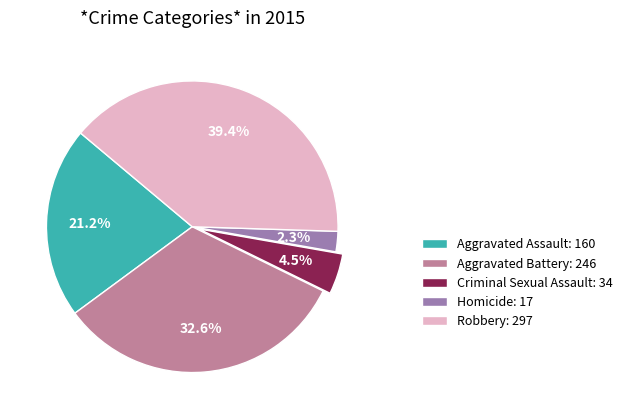

Is it true that Homicide is 2% of the pie?

True